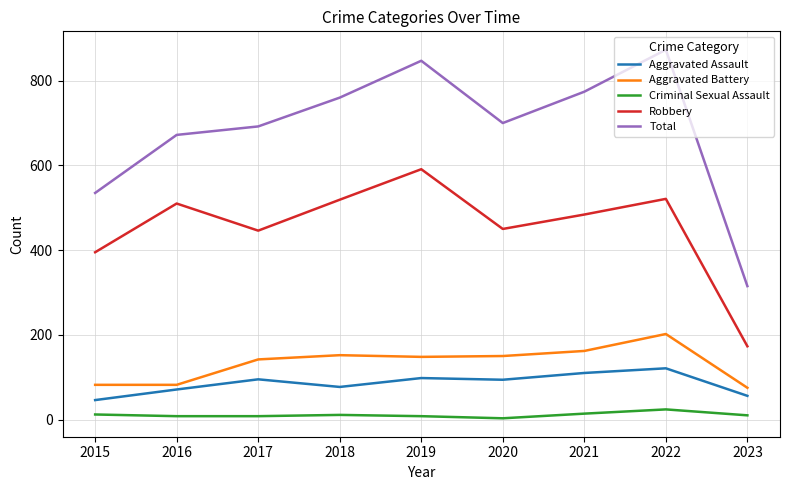

True or false: Criminal Sexual Assault and Total intersect in this chart.

False